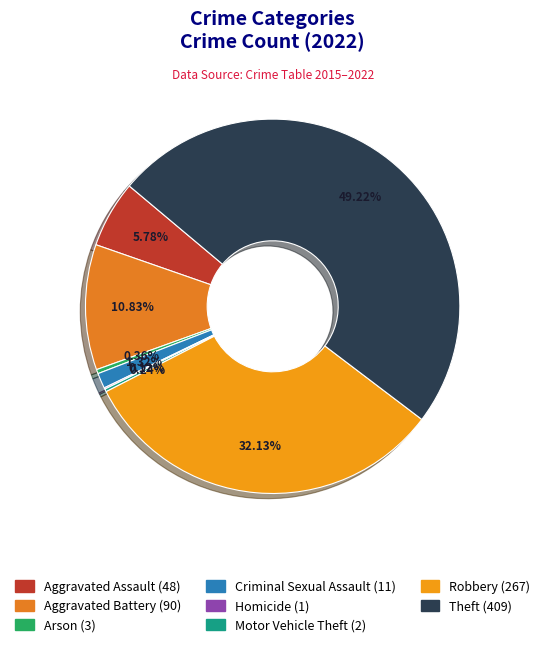

To the nearest percent, what portion does Robbery represent?

32%